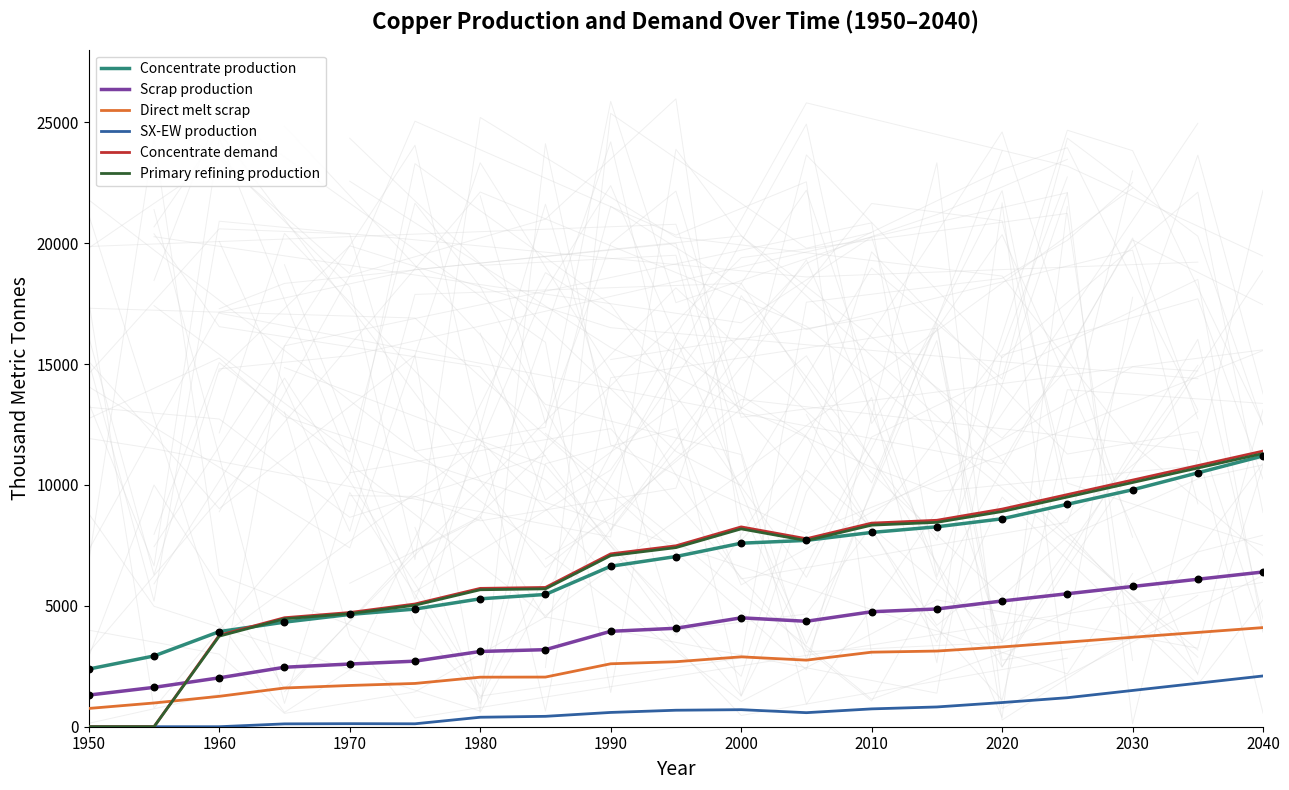

Which series reaches the minimum Y coordinate?

SX-EW production